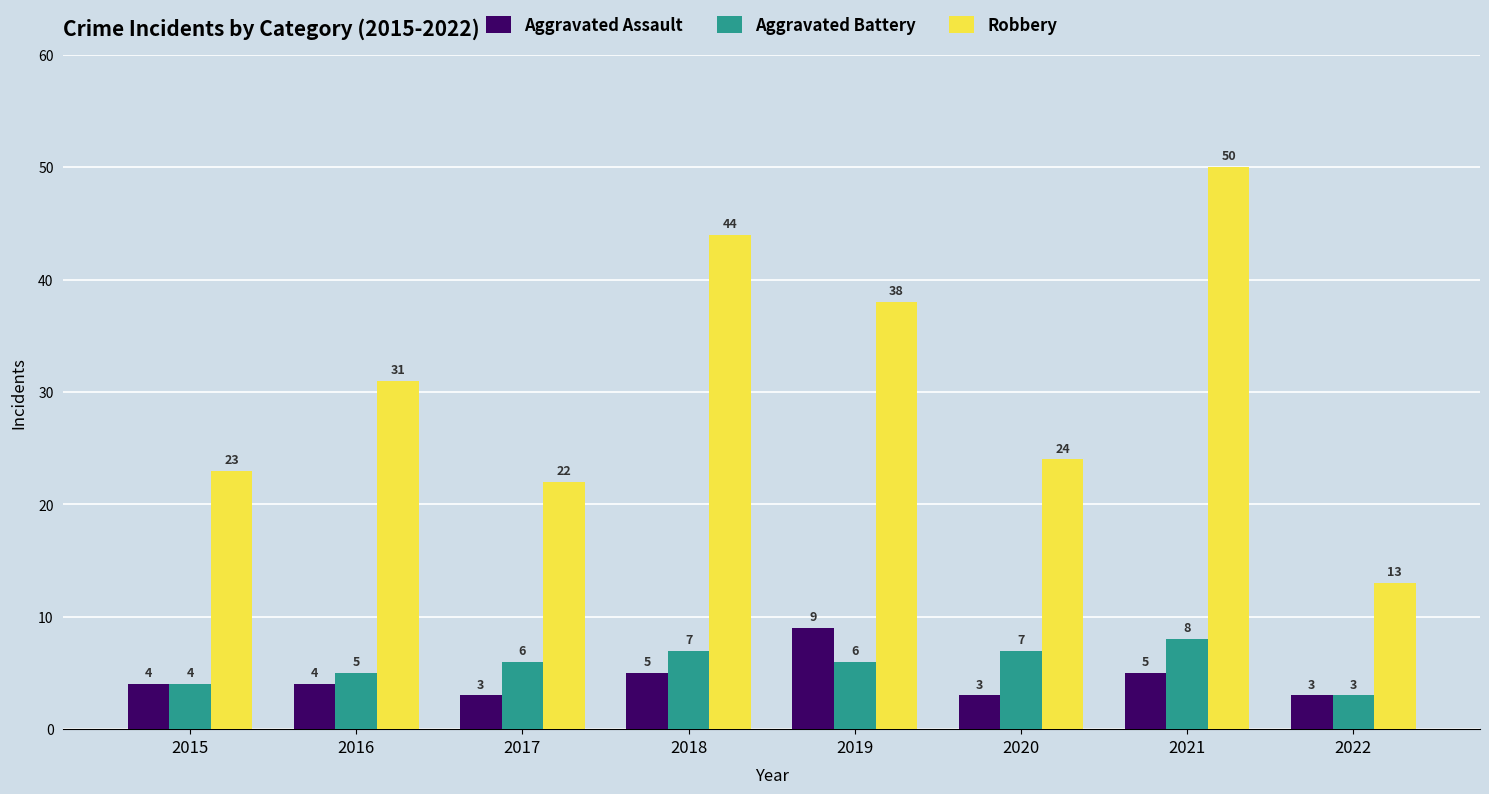

Rank the series at 2021 from lowest to highest value.

Aggravated Assault, Aggravated Battery, Robbery